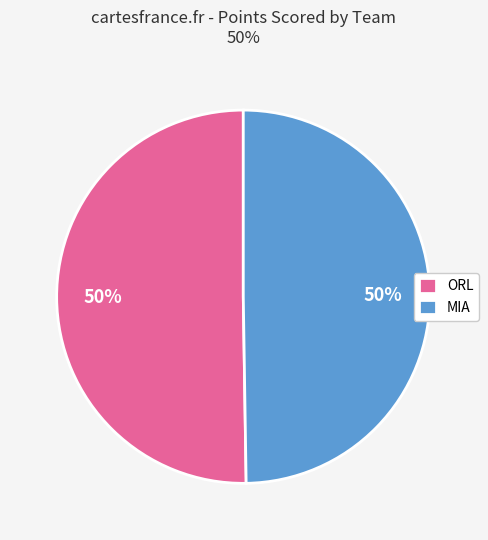

To the nearest percent, what portion does ORL represent?

50%